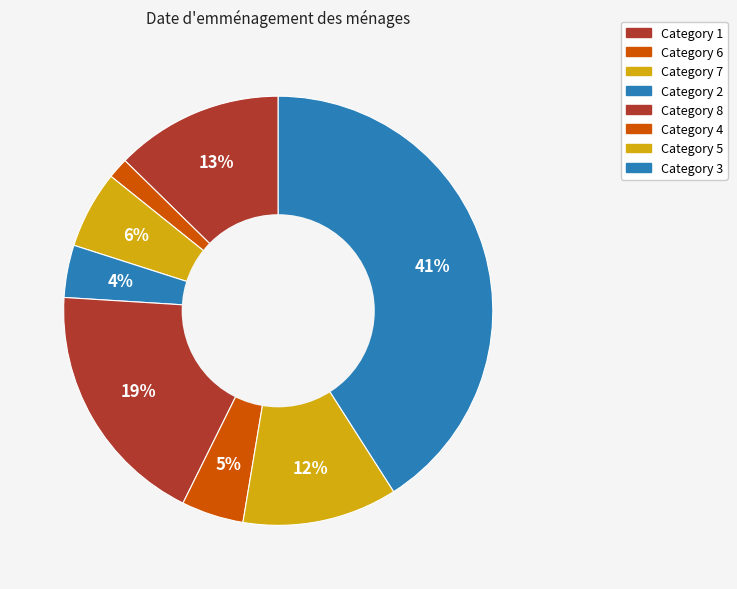

How many slices are in this pie chart?

8